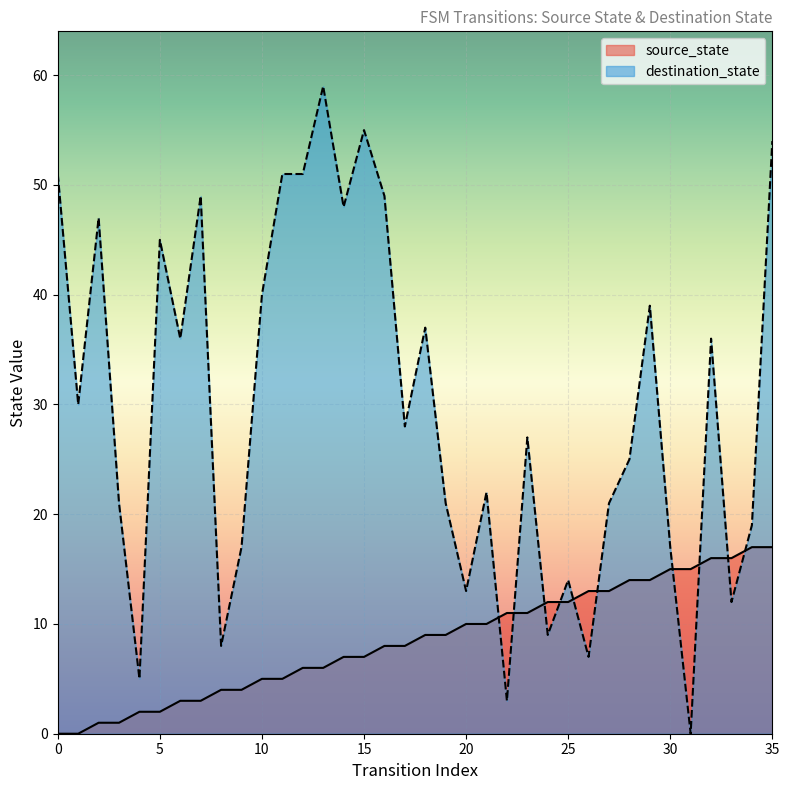

What is the maximum value shown in the chart?

59